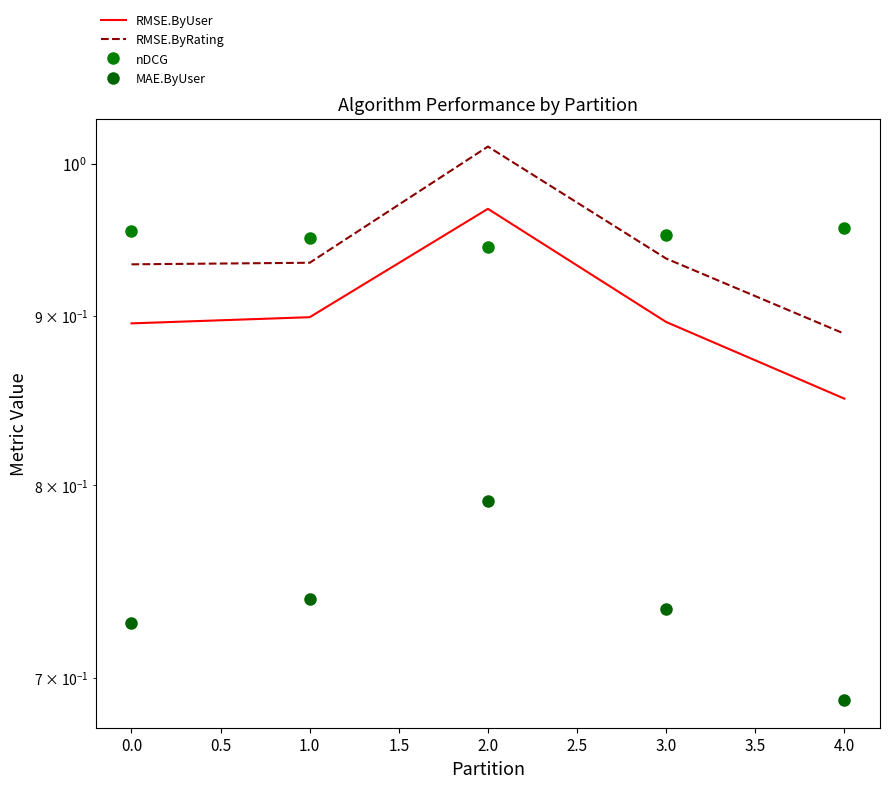

True or false: nDCG has a value of 0.7 at 4.0.

False